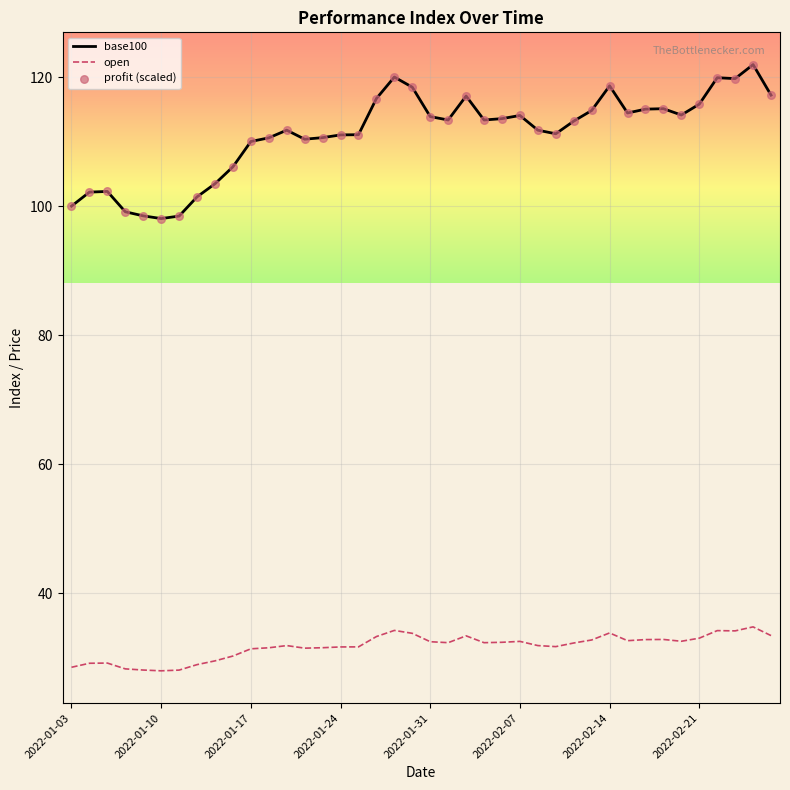

Which series has the widest spread of values?

base100